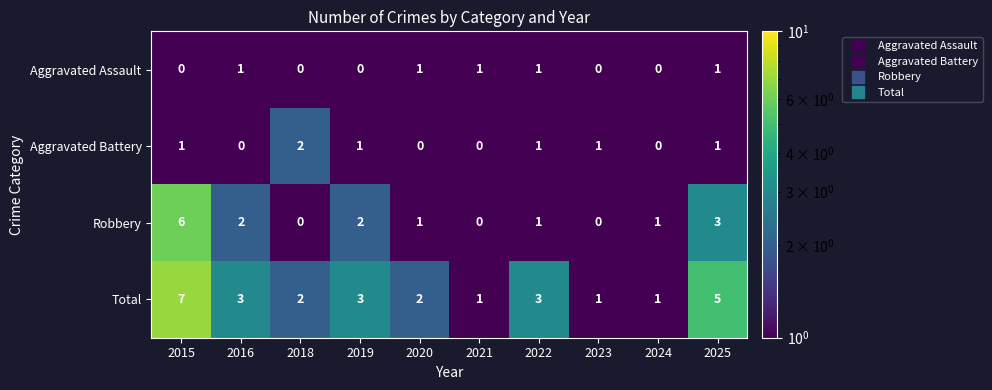

Rank the series at 2016 from lowest to highest value.

Aggravated Battery, Aggravated Assault, Robbery, Total